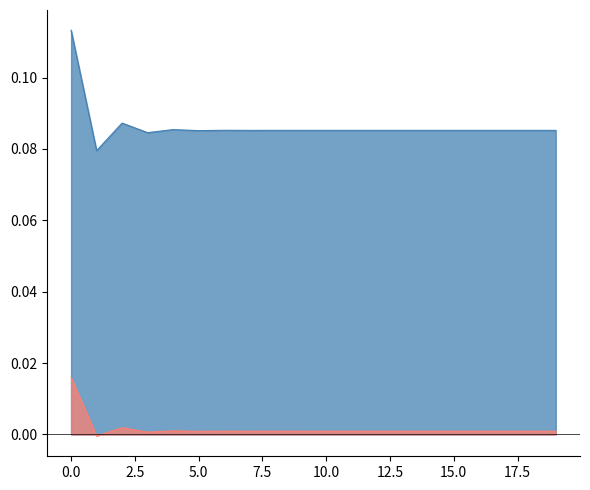

Which series has the widest spread of values?

CD[0]